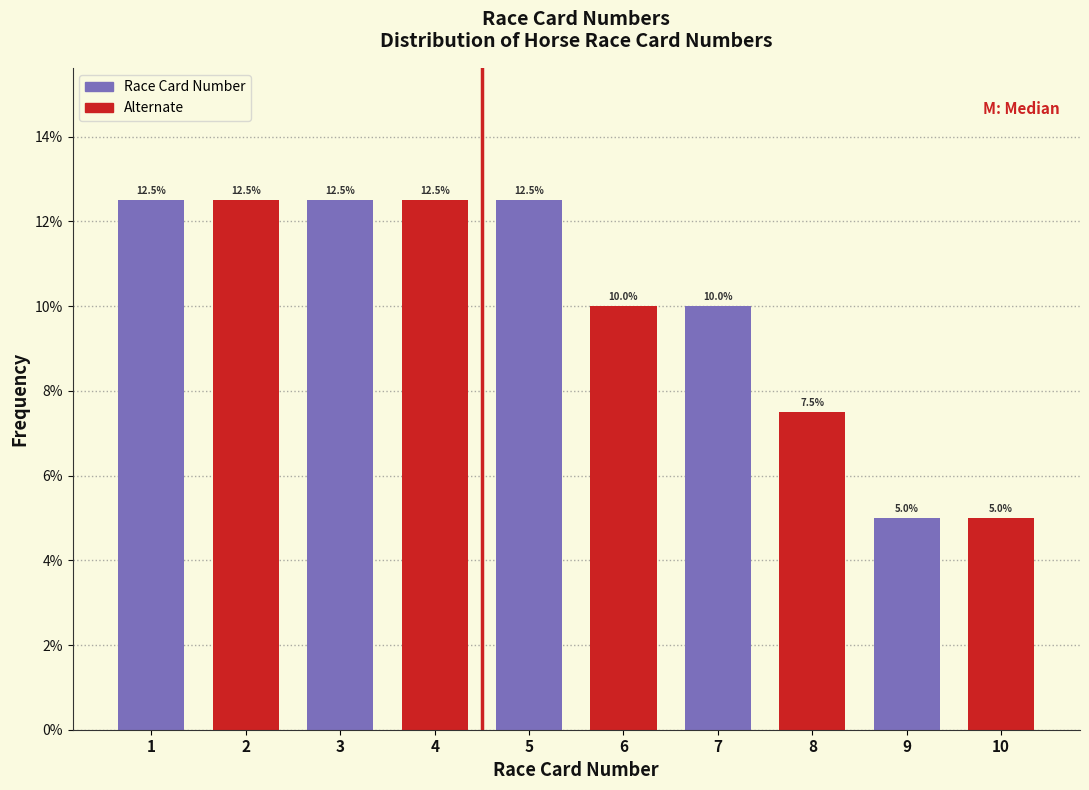

Reading right to left, what are all the values shown in this chart?

5.0	5.0	7.5	10.0	10.0	12.5	12.5	12.5	12.5	12.5